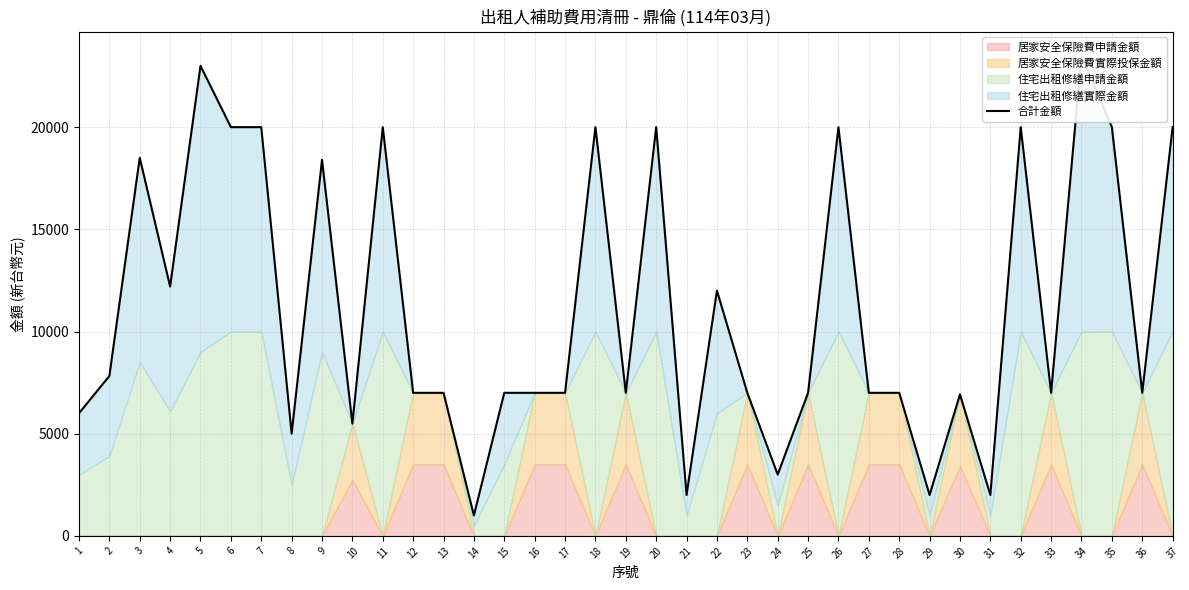

True or false: the data has more than 1 interior local peaks.

True